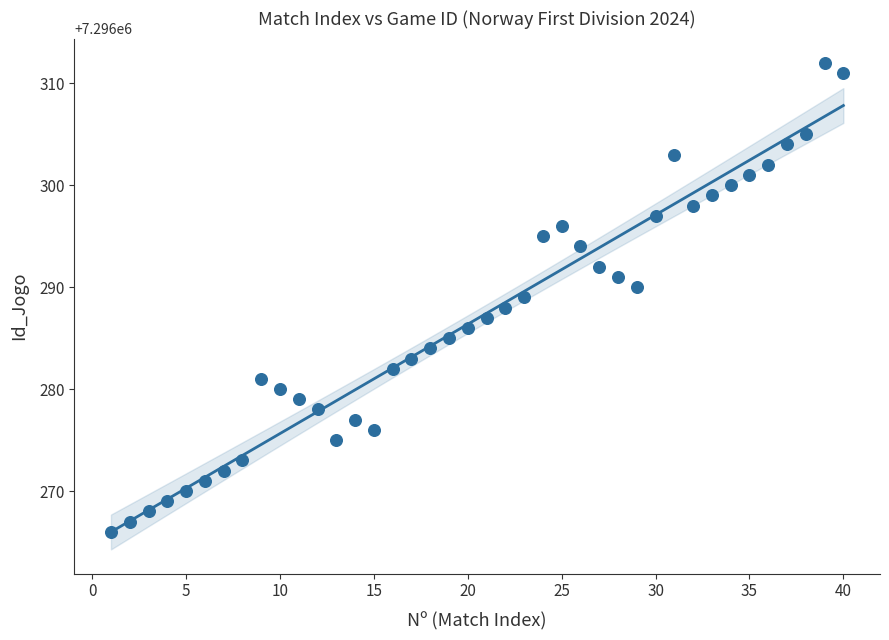

What is the range of X values (max minus min)?

39